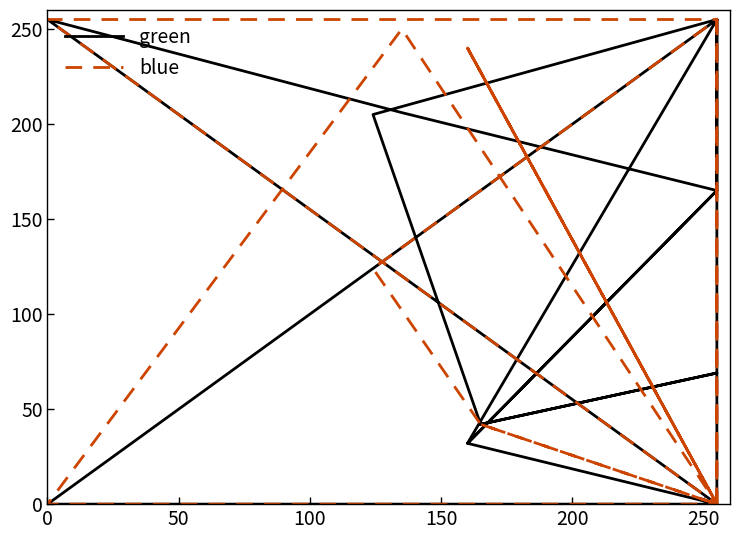

What is the average value of the blue series?

100